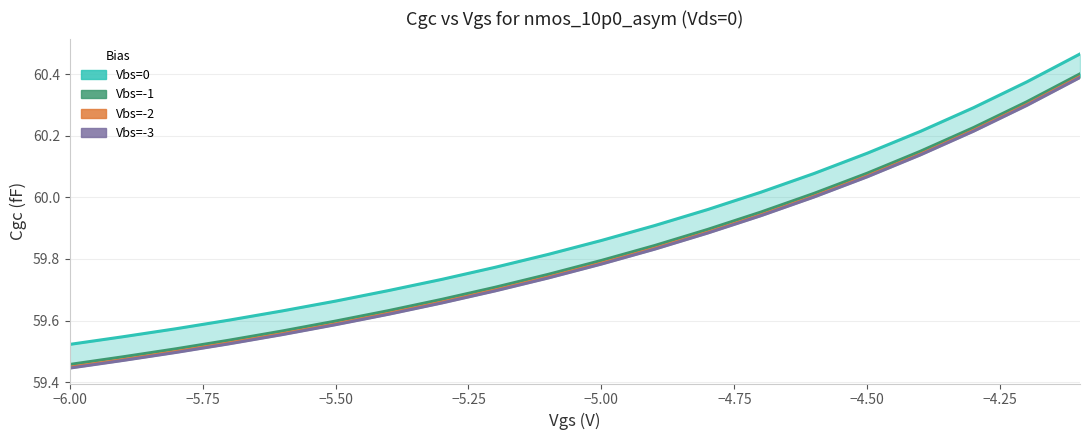

Which series has the largest total across all categories?

Vbs=0